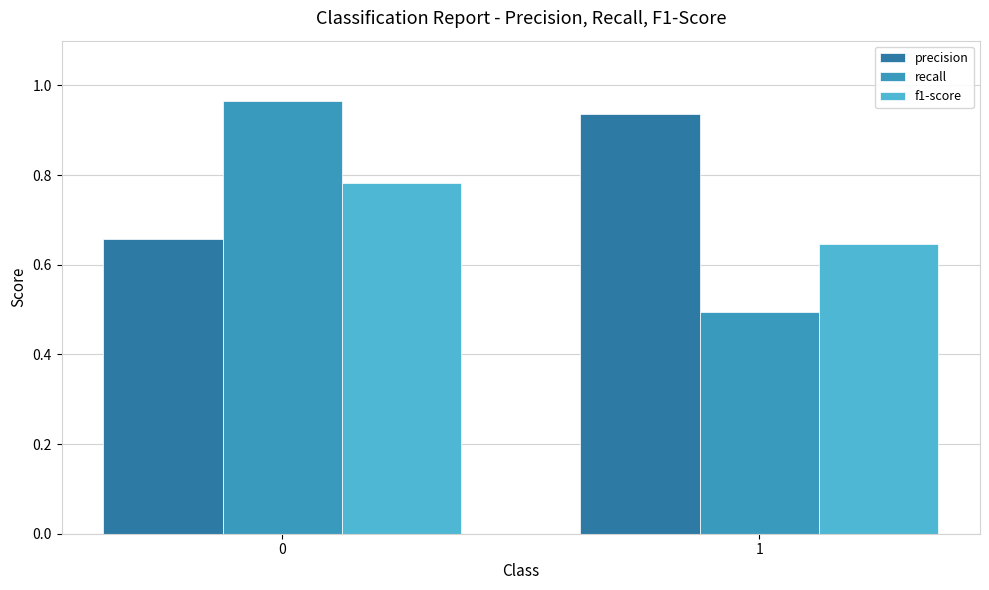

What is the smallest value displayed?

0.5